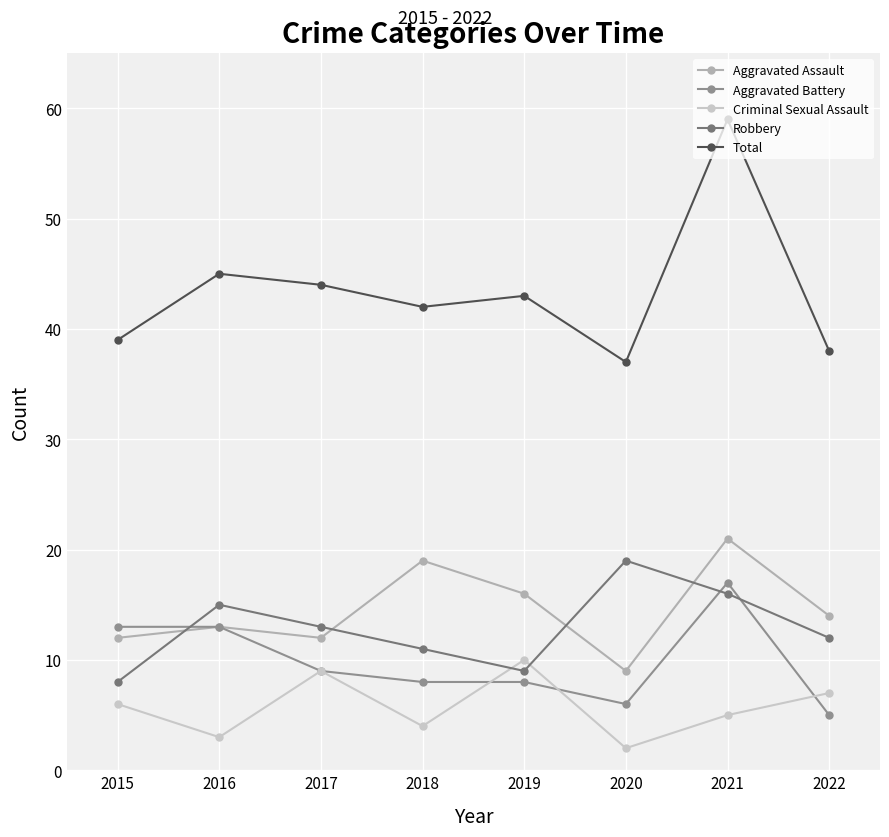

What is the spread (max minus min) of values at 2022?

33